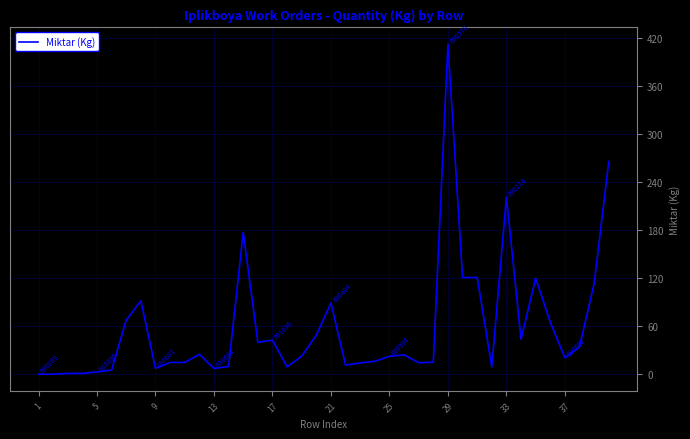

What is the maximum value shown in the chart?

412.6